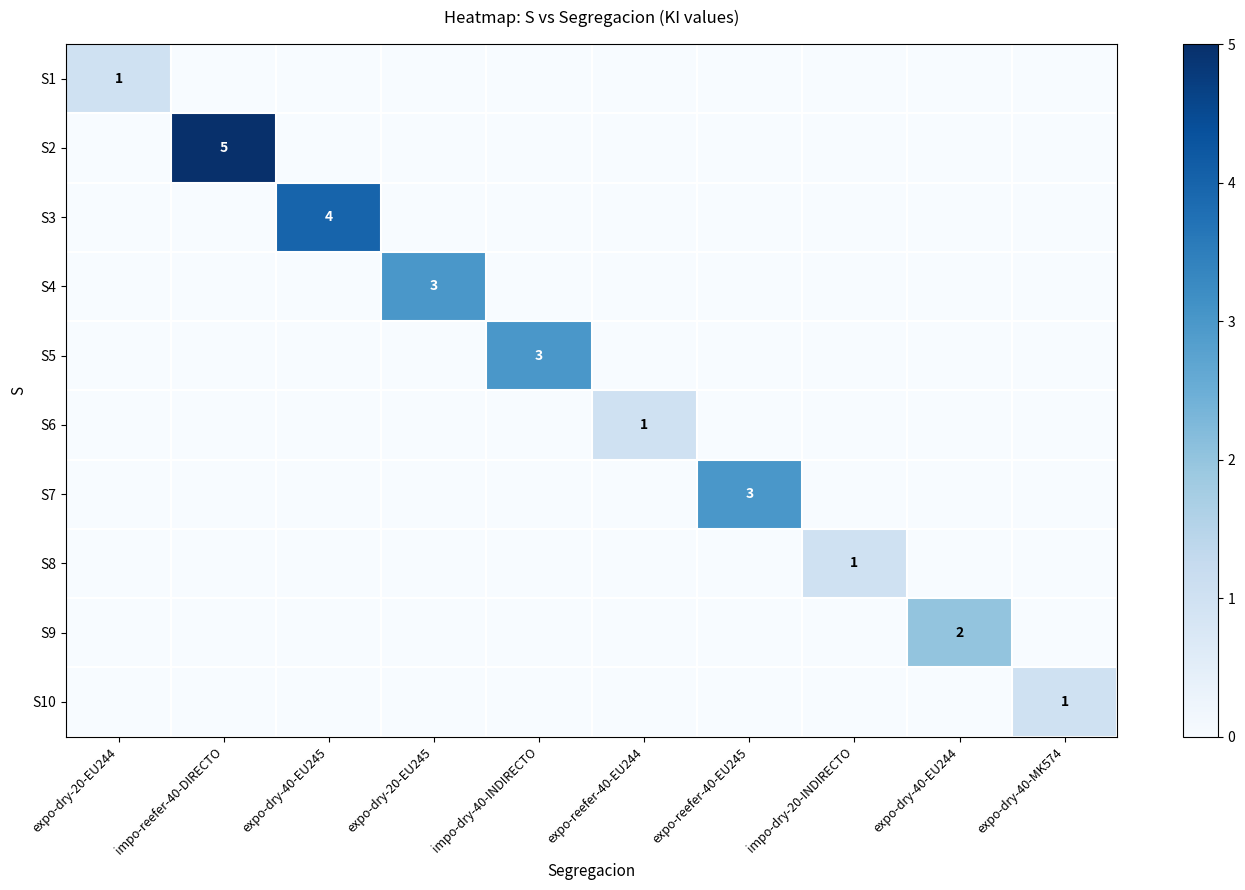

At expo-dry-40-EU244, list the series in order from largest to smallest.

S9, S1, S2, S3, S4, S5, S6, S7, S8, S10